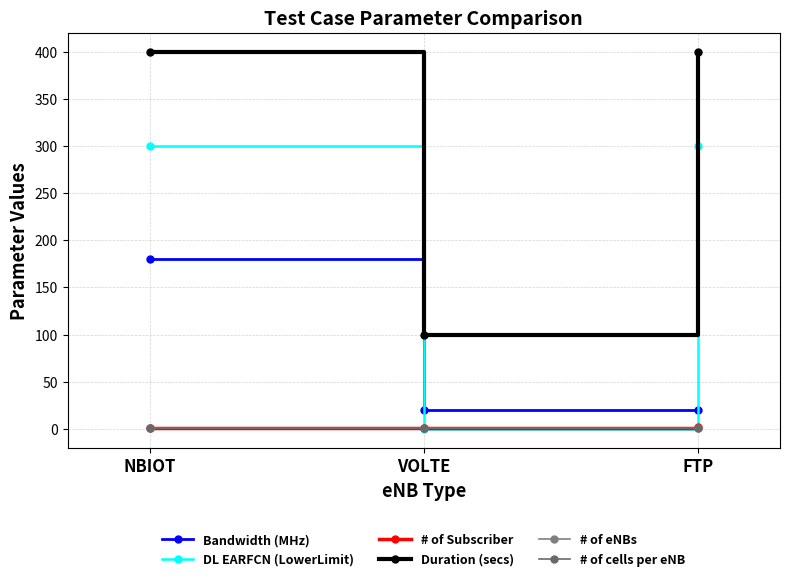

What is the total value across all series at VOLTE?

123